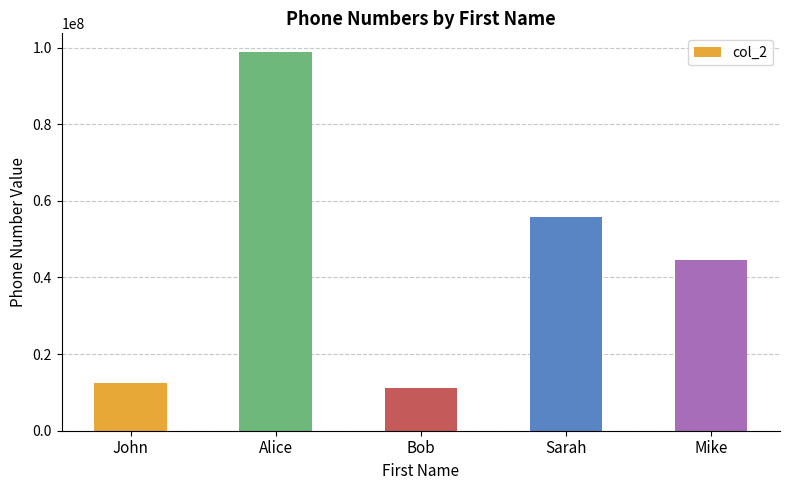

Does the chart contain any negative values?

No